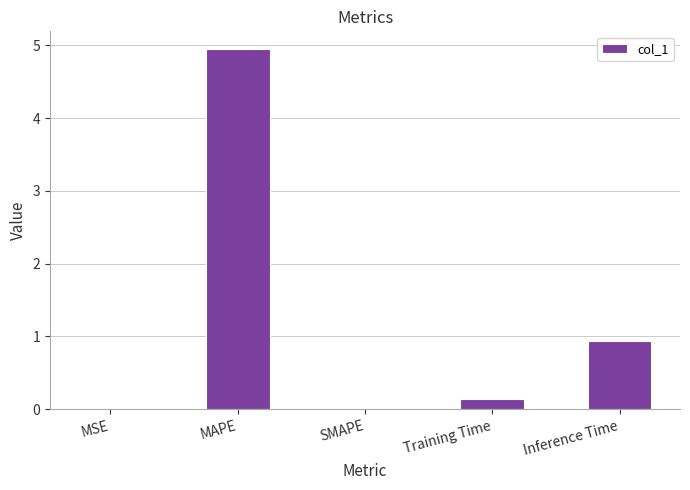

Is it true that the value at MAPE is 4.9?

True